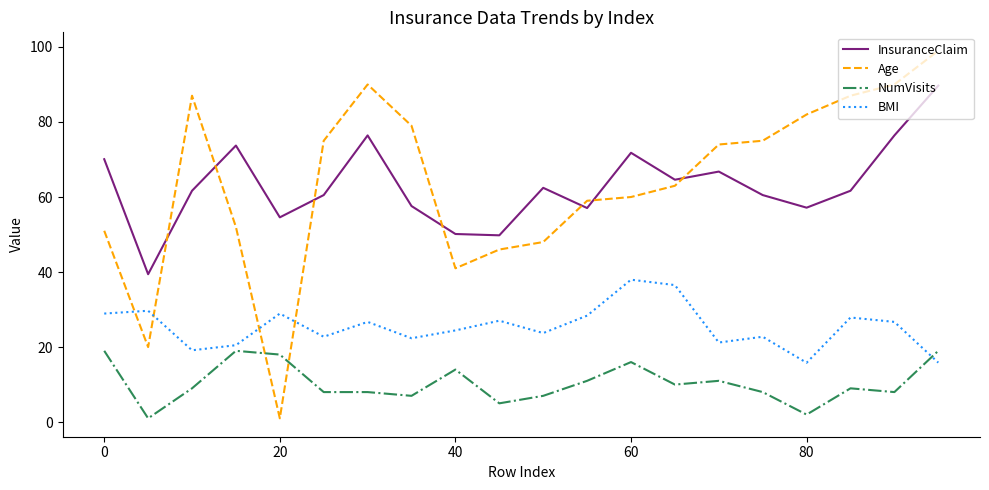

True or false: InsuranceClaim and BMI cross at least once.

False